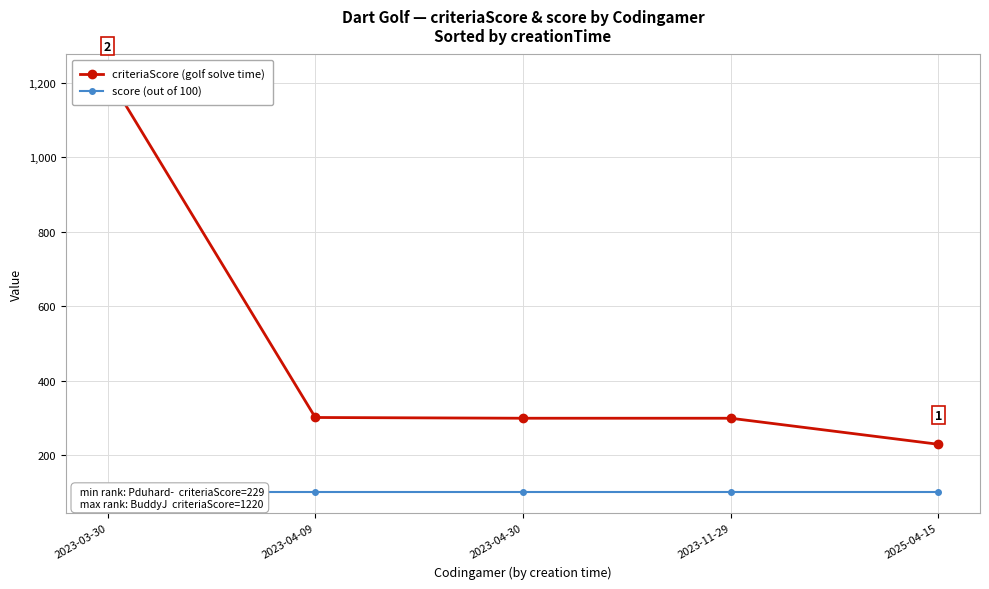

What are all the series names shown in the legend?

criteriaScore (golf solve time), score (out of 100)